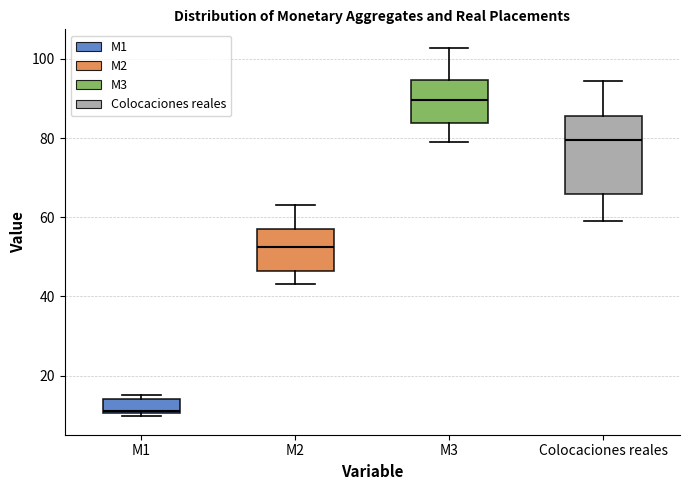

Reading left to right, transcribe this box plot: for each box, give where its median line is, the range the box spans, and where its two whiskers end, as read against the y-axis. The values are not printed on the chart, so give them approximately, as read against the axis.

M1: median 12, box 10 to 14, whiskers 10 (just below the box's lower edge) to 16
M2: median 52, box 46 to 56, whiskers 44 to 64
M3: median 90, box 84 to 94, whiskers 80 to 102
Colocaciones reales: median 80, box 66 to 86, whiskers 60 to 94